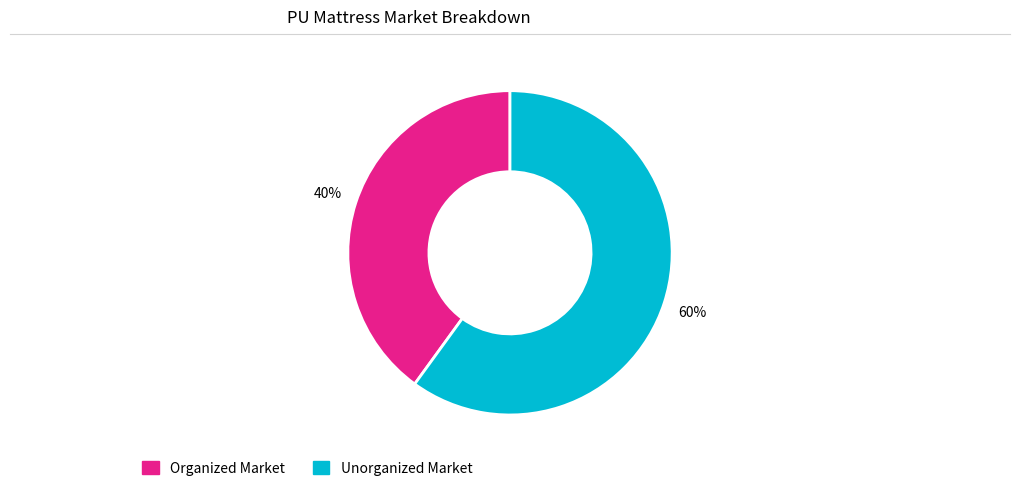

Which slice is the largest?

Unorganized Market